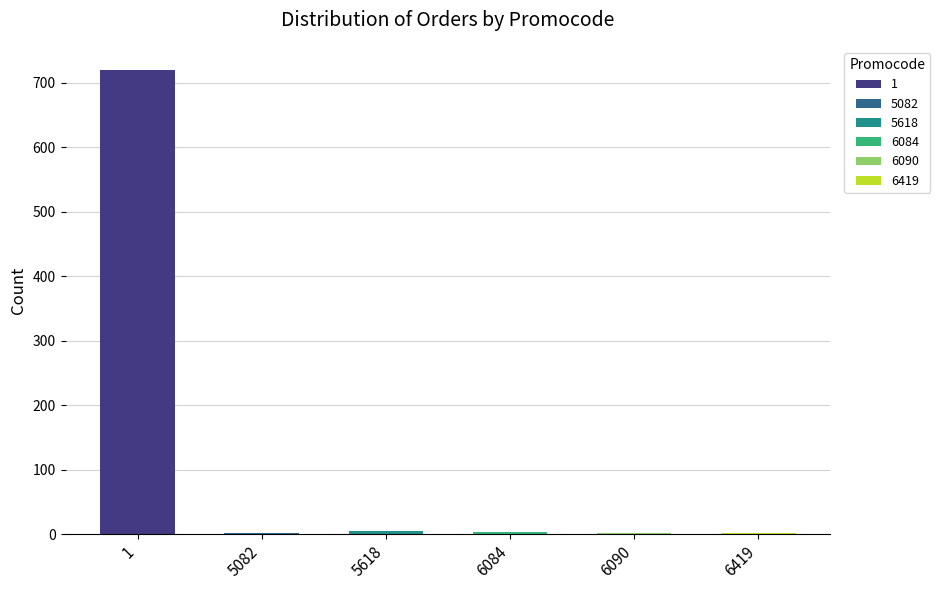

What is the smallest value displayed?

1